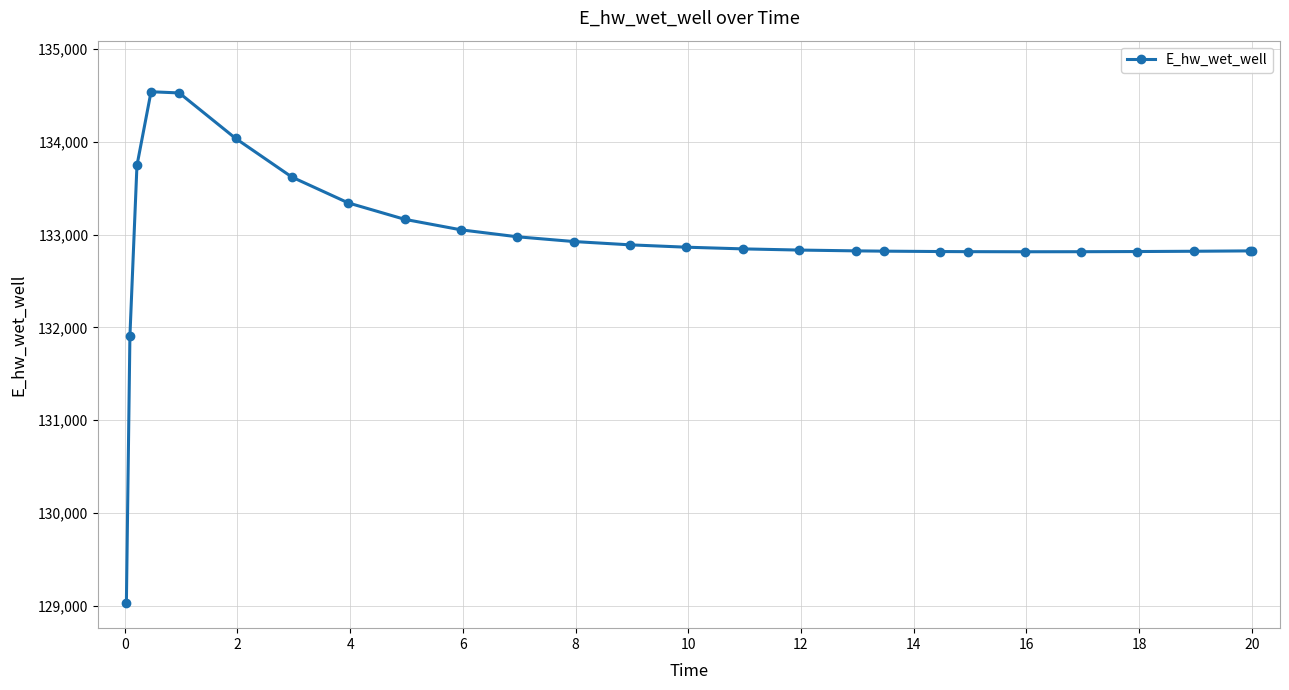

What is the minimum value shown in the chart?

129036.6